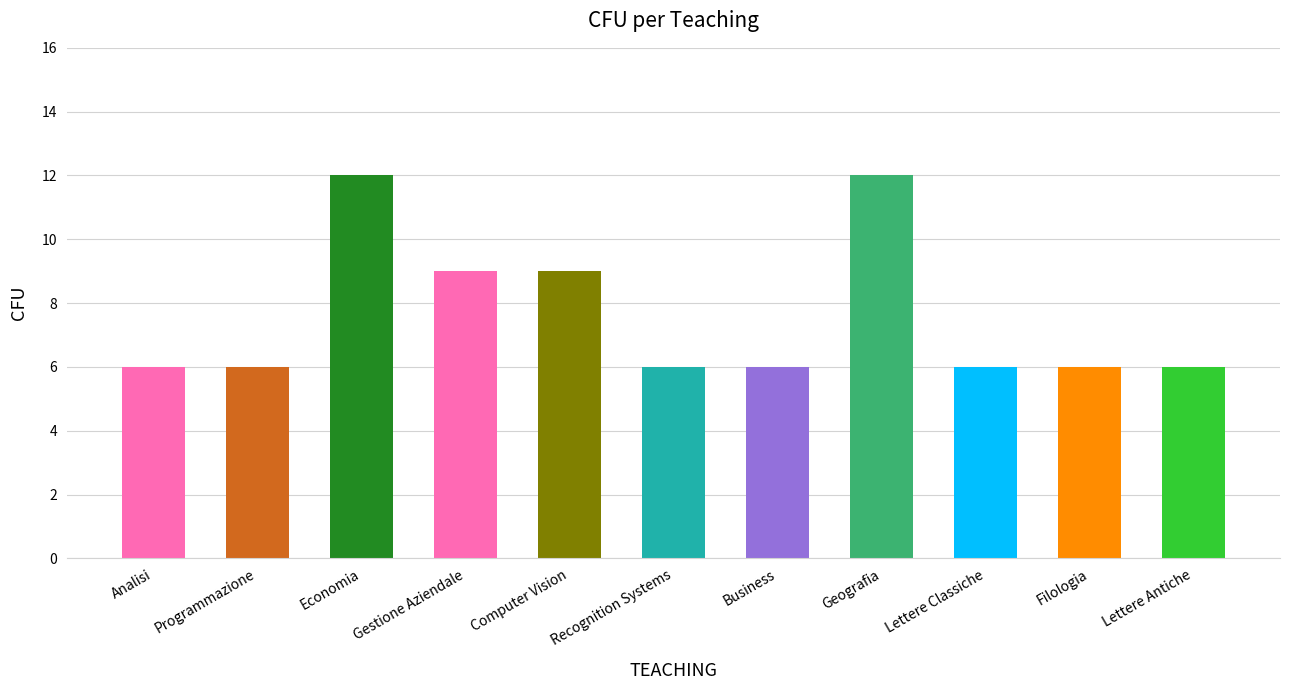

The chart shows a value of 6 at Lettere Antiche. True or false?

True